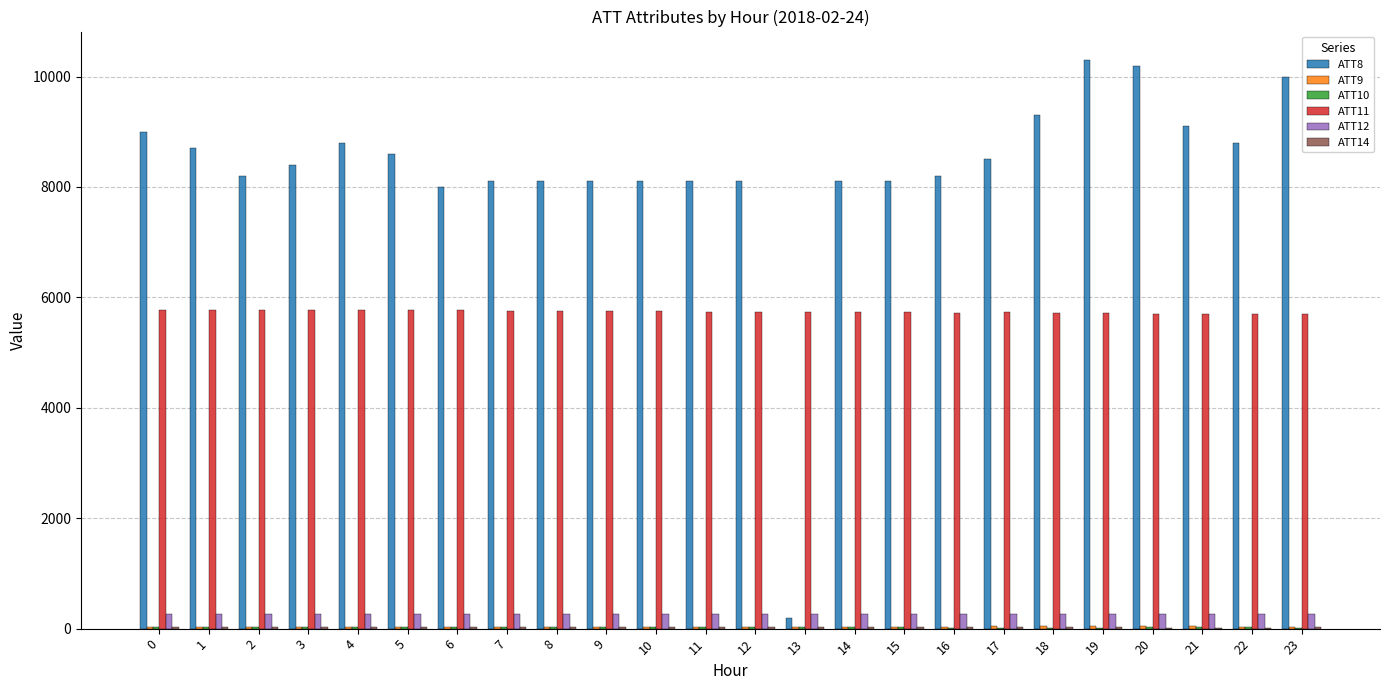

Which series has the largest total across all categories?

ATT8